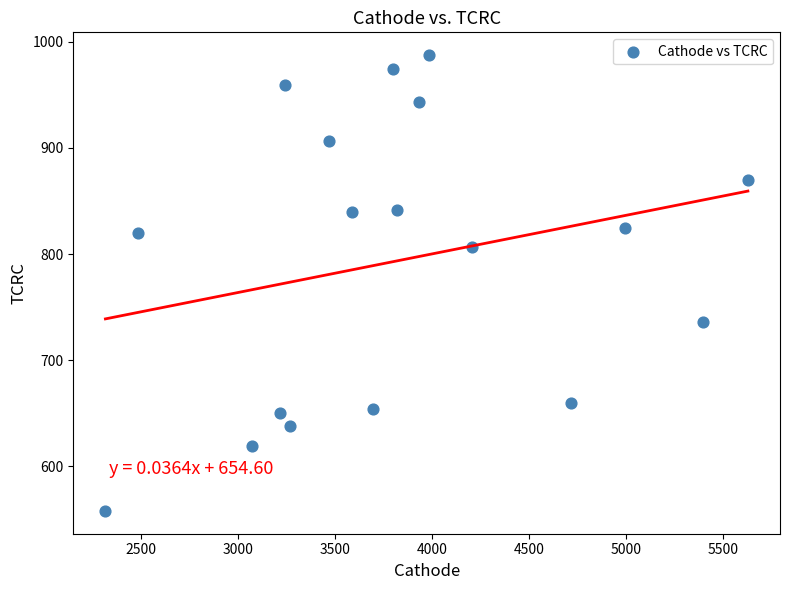

What is the range of X values (max minus min)?

3309.9